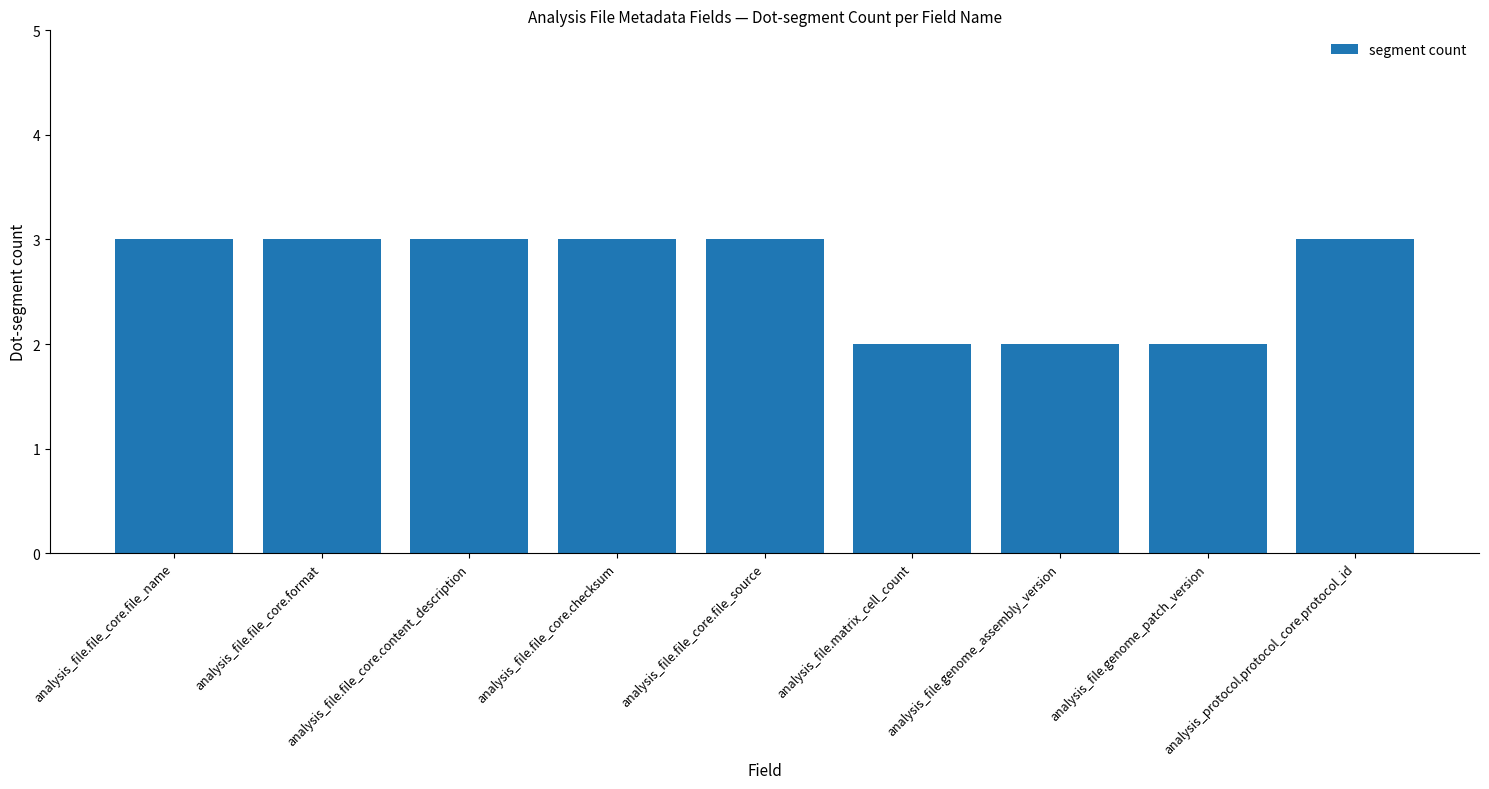

What position from the left is analysis_file.file_core.format?

2